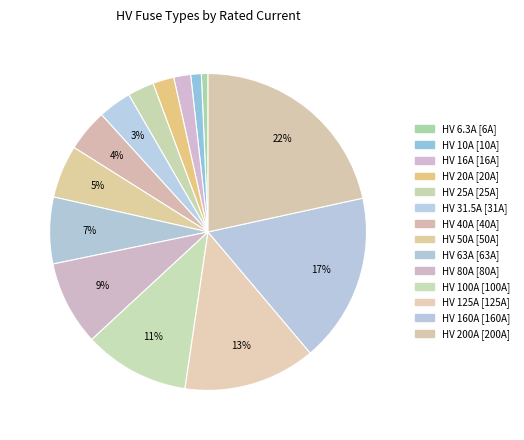

Is it true that HV 125A is 13% of the pie?

True